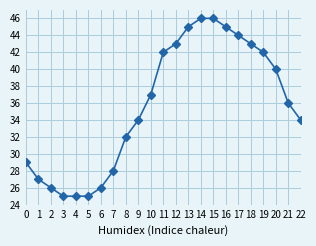

Count the number of categories in the chart.

23